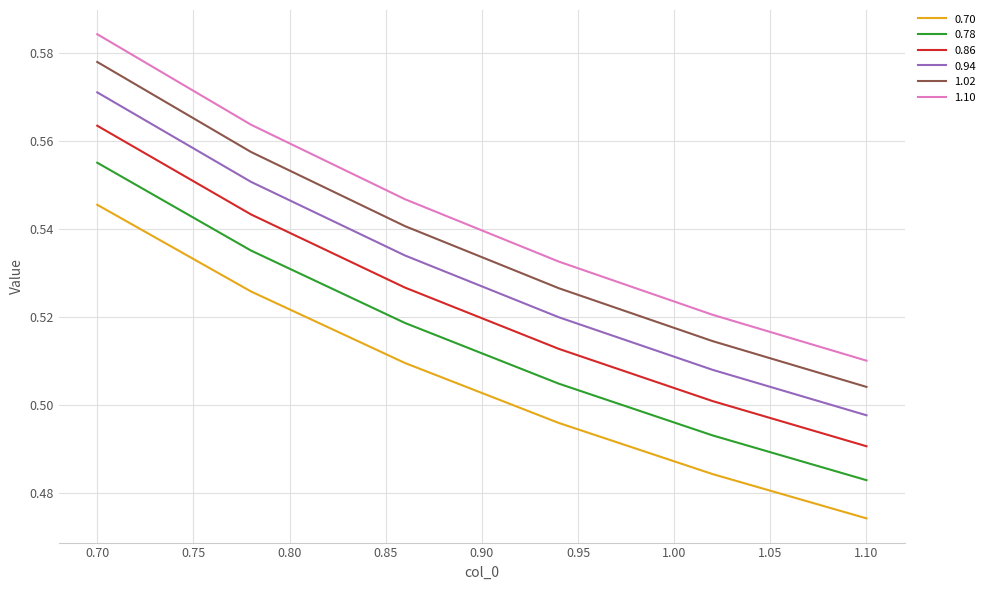

What are all the series names shown in the legend?

0.70, 0.78, 0.86, 0.94, 1.02, 1.10